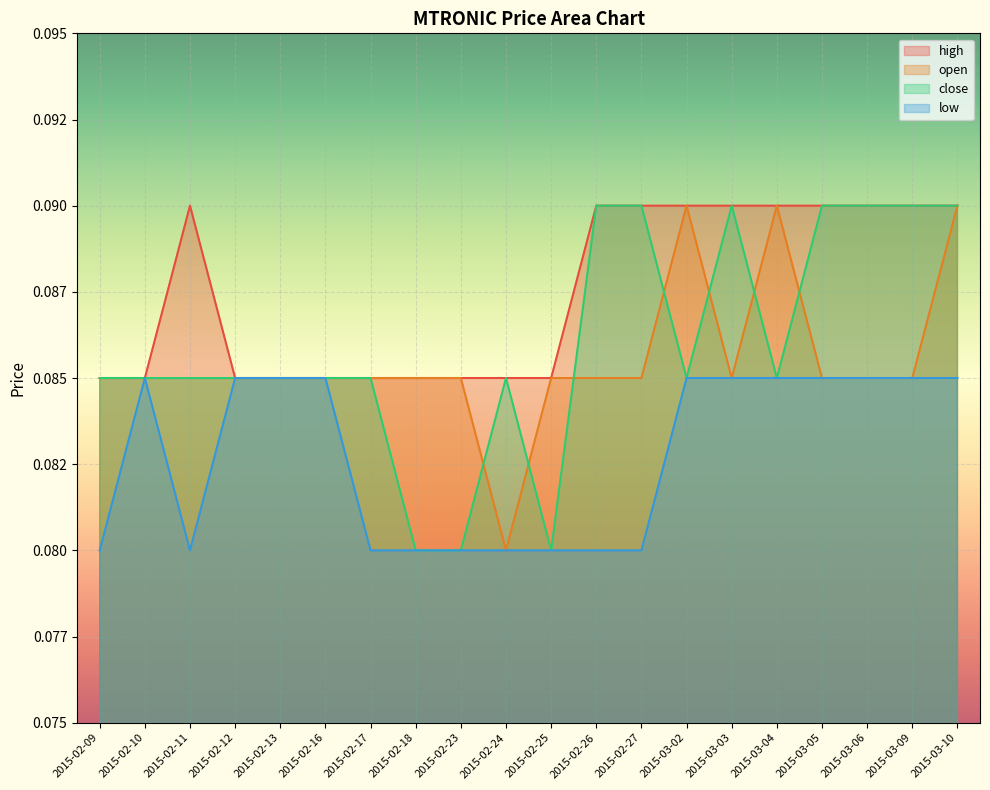

Between 2015-02-16 and 2015-03-03, which series saw the biggest shift?

high